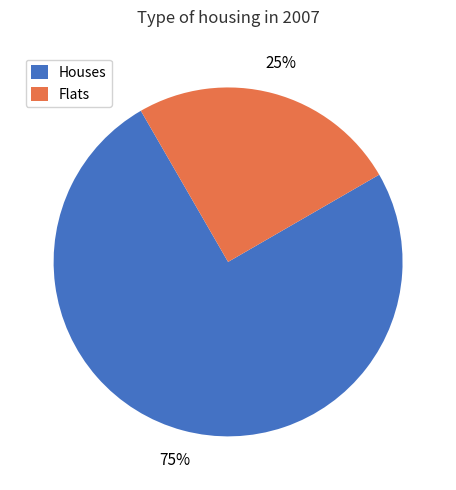

To the nearest percent, what percentage of the pie is Houses?

75%